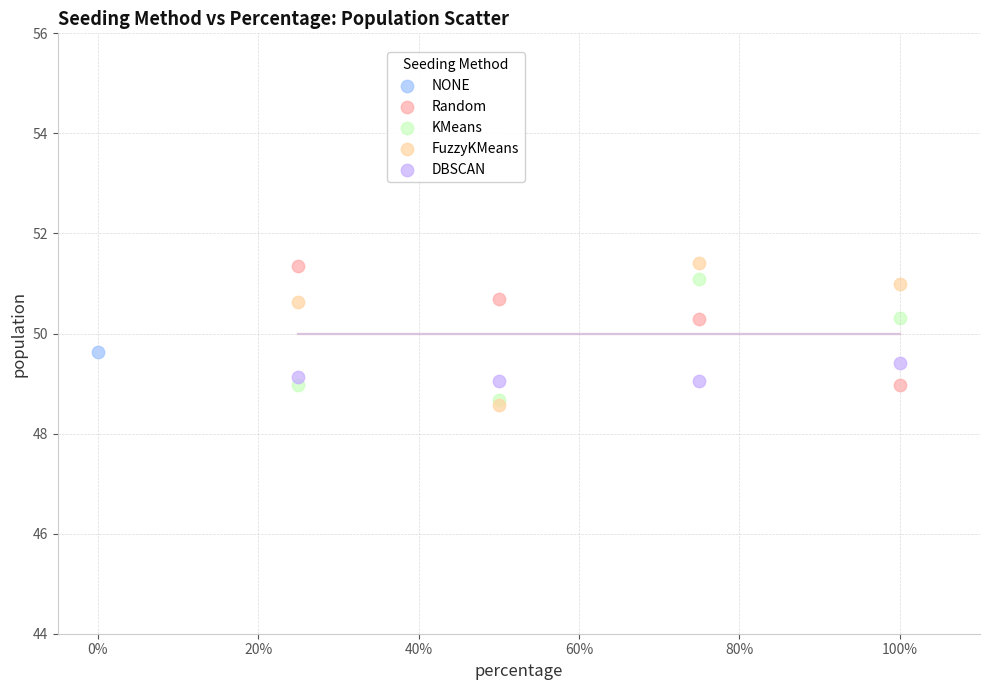

What are all the series names shown in the legend?

NONE, Random, KMeans, FuzzyKMeans, DBSCAN